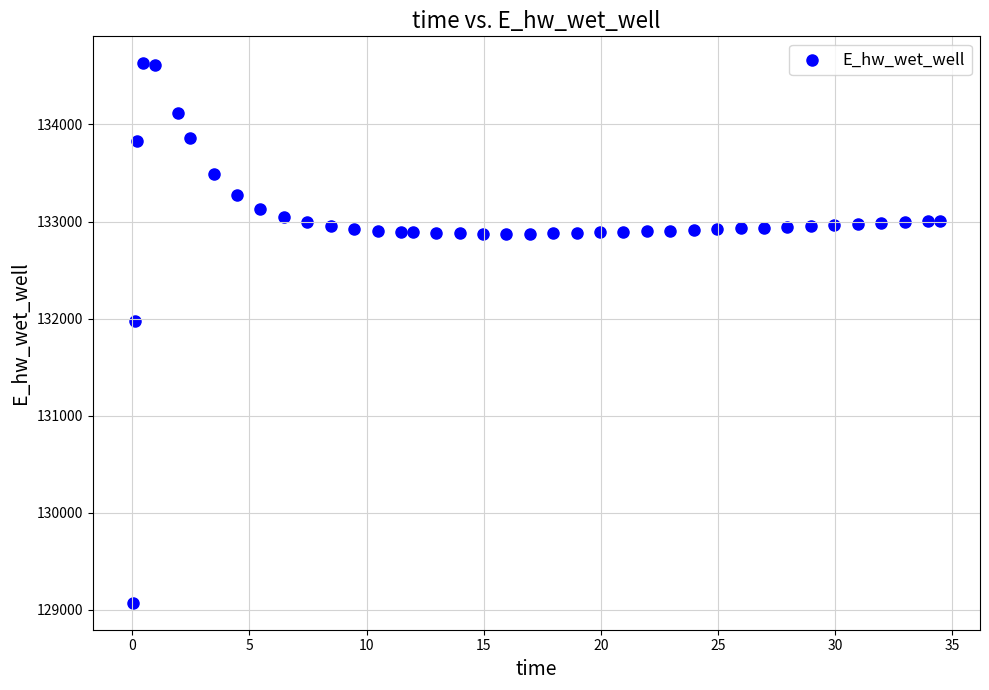

What Y value in the scatter plot is closest to 131850?

131971.7